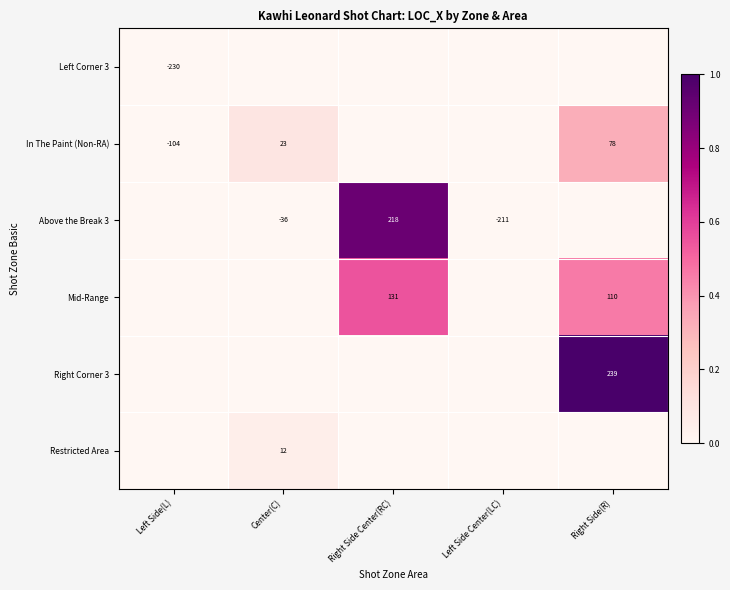

The value of Mid-Range at Right Side(R) is 110. True or false?

True